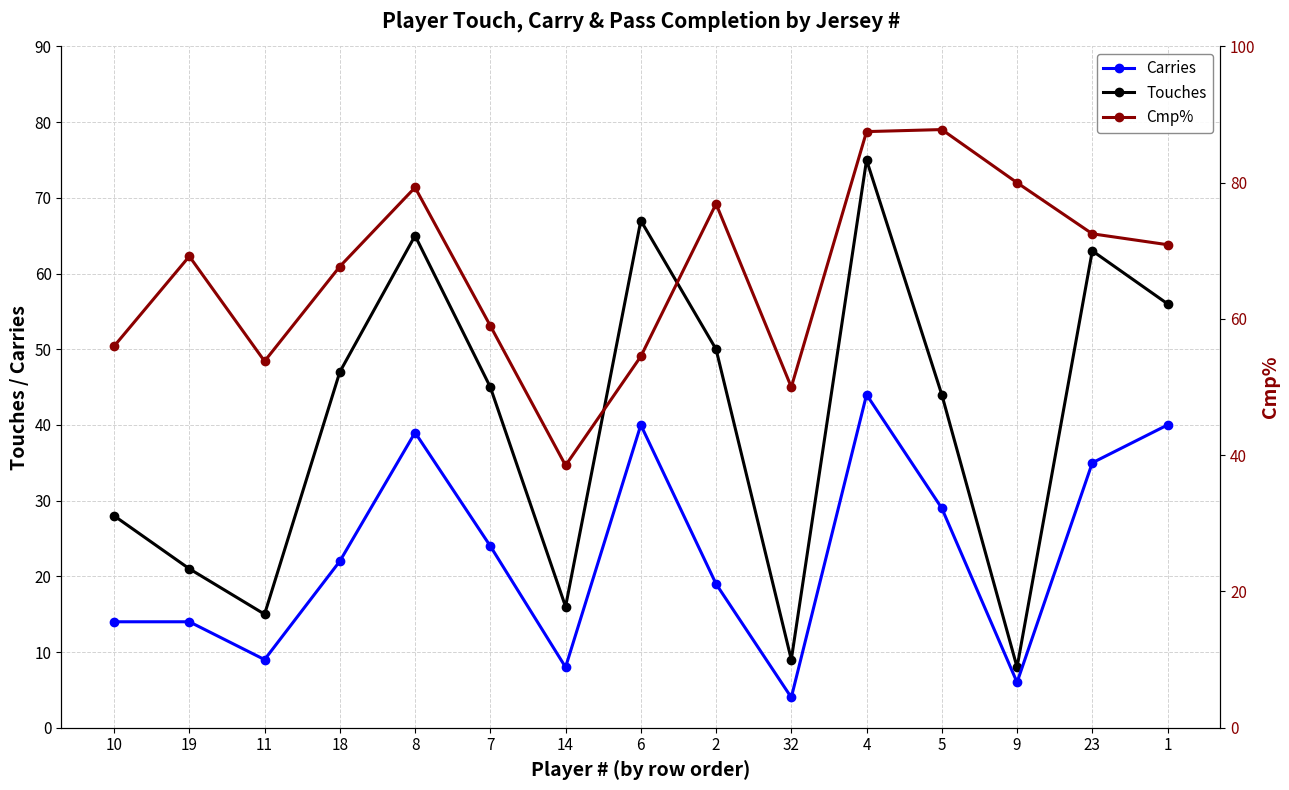

In Cmp%, how many points are lower than both neighbors (excluding endpoints)?

3